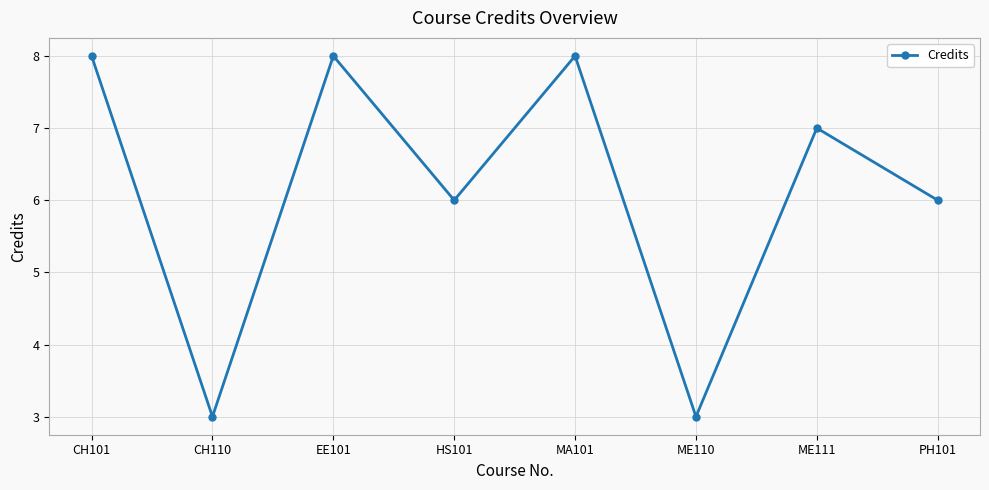

How many interior local valleys (lower than both neighbors) does the data have?

3